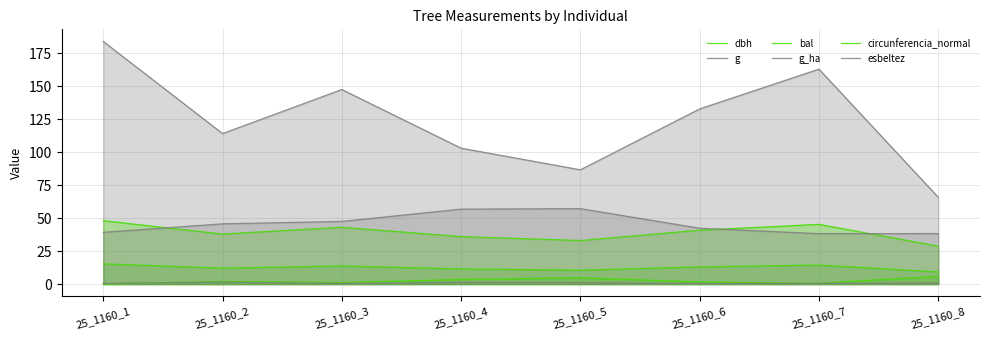

What is the value of the g point at the 7th from the left?

162.9